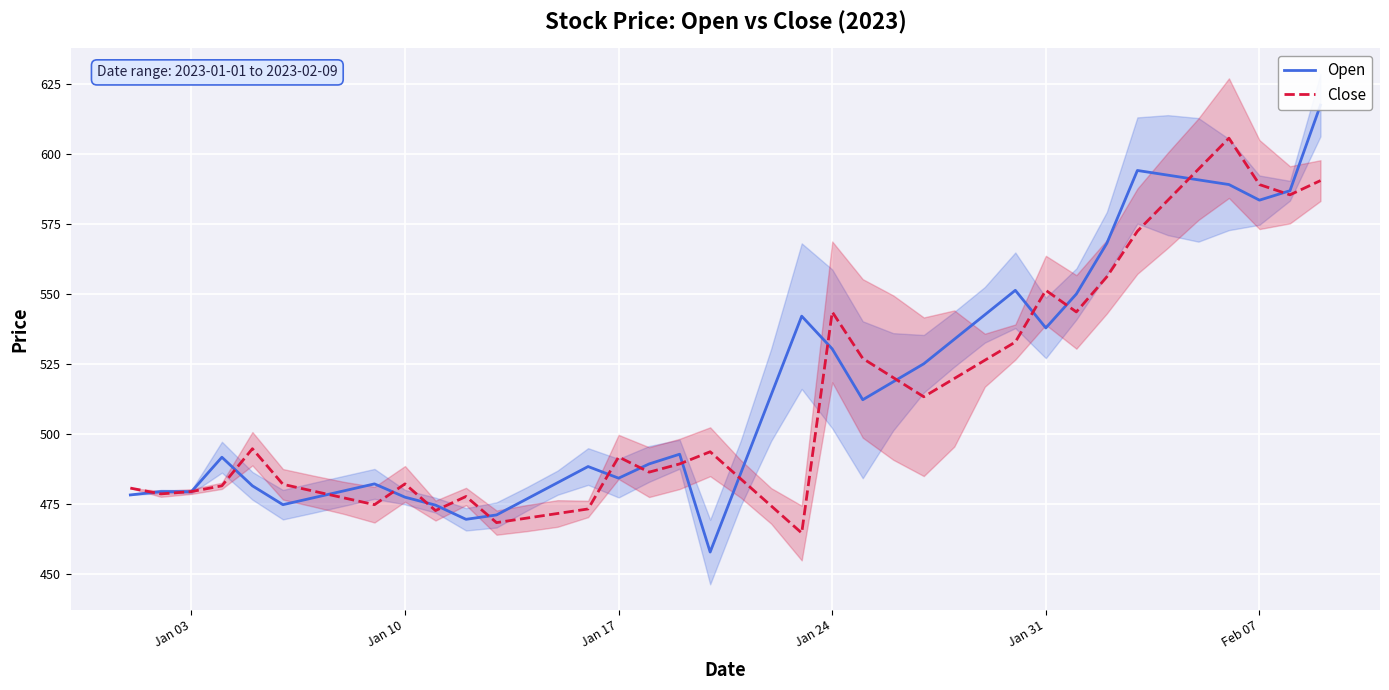

What is the minimum value for Close?

464.8